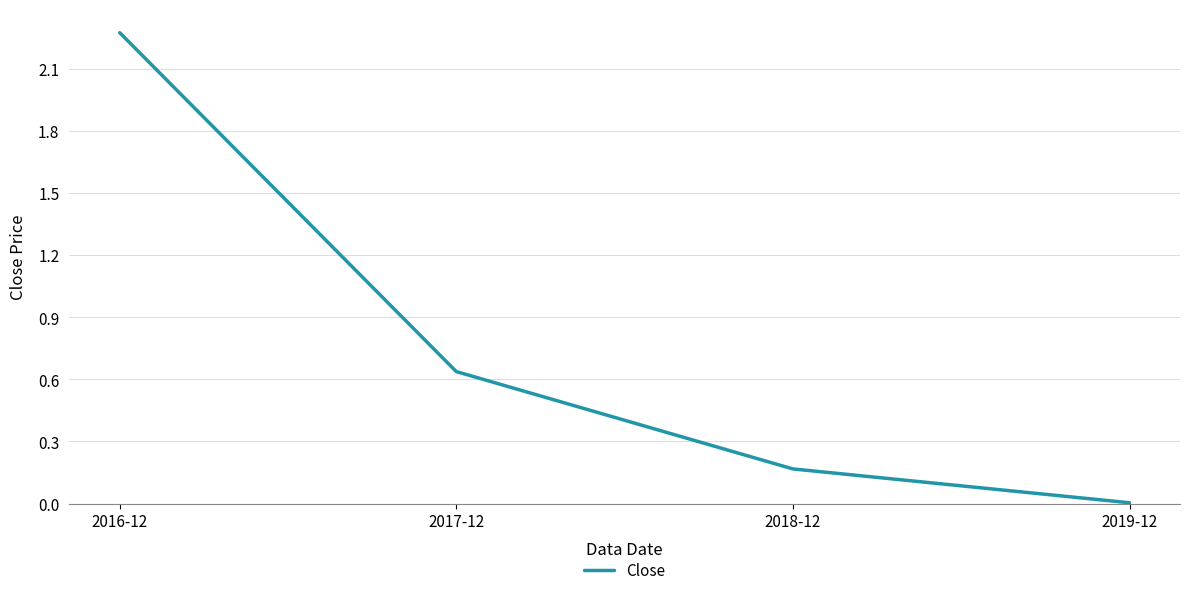

The chart shows a value of 3.8 at 2016-12. True or false?

False